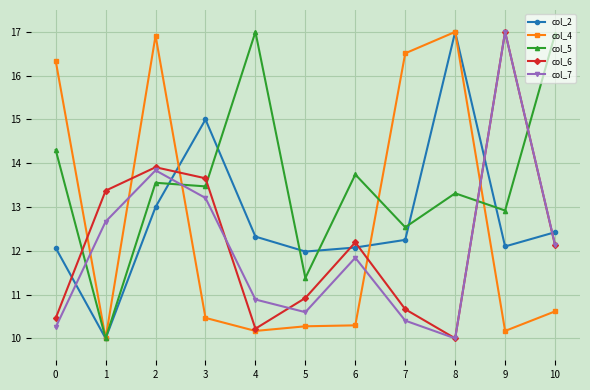

What is the value of the col_4 point at the 10th from the left?

10.2